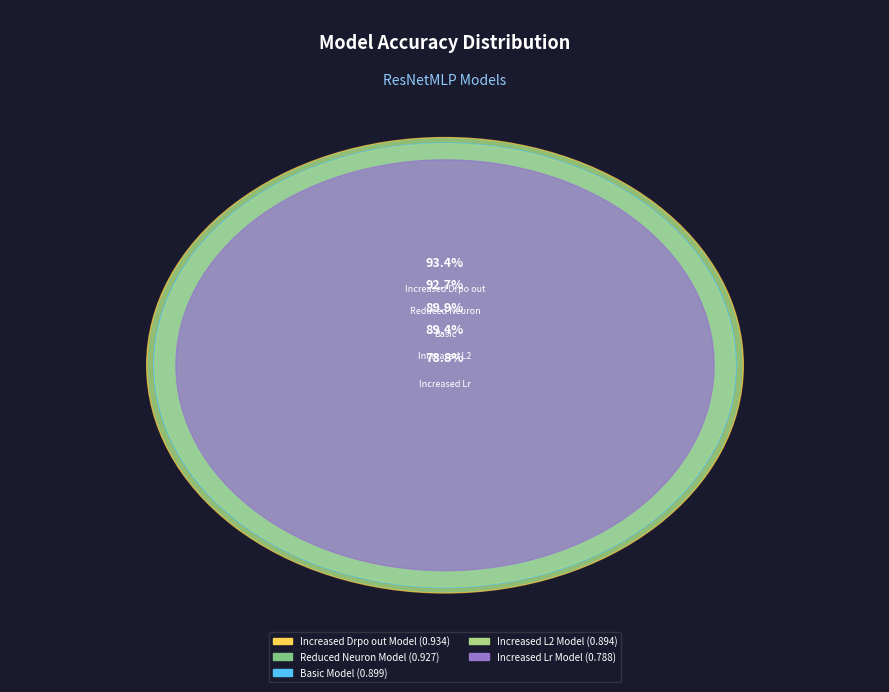

How much of the chart is everything except Increased_Drpo_out_Model?

79.0%